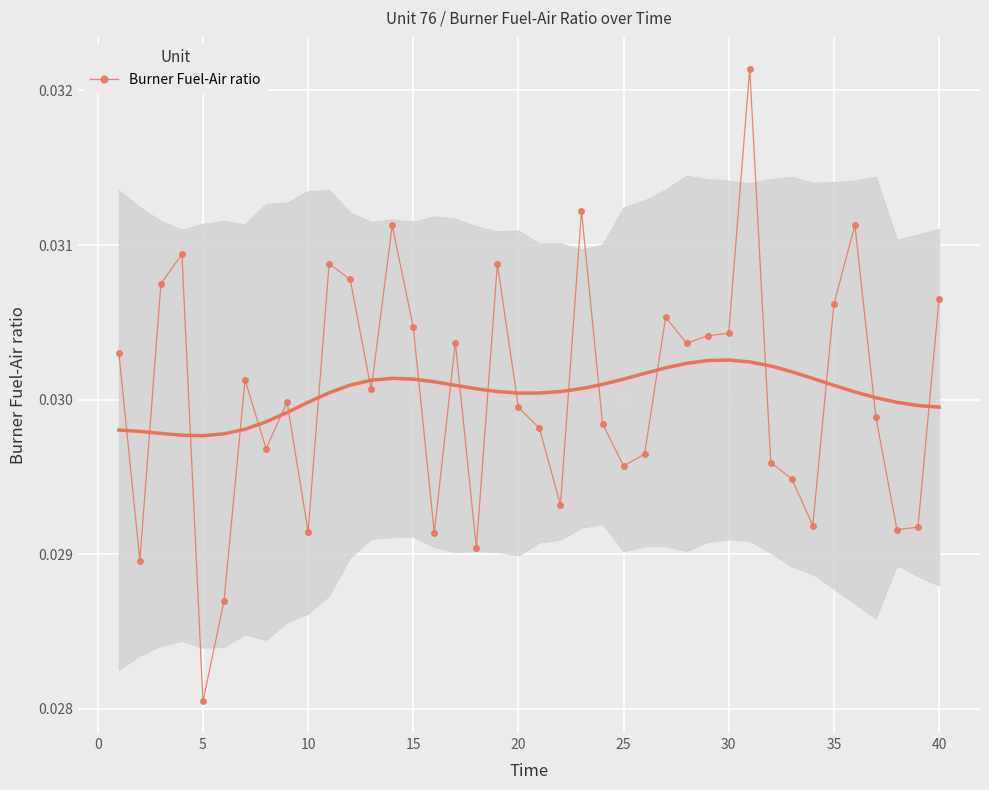

Count the Burner Fuel-Air ratio values in the range 0 to 1.

40